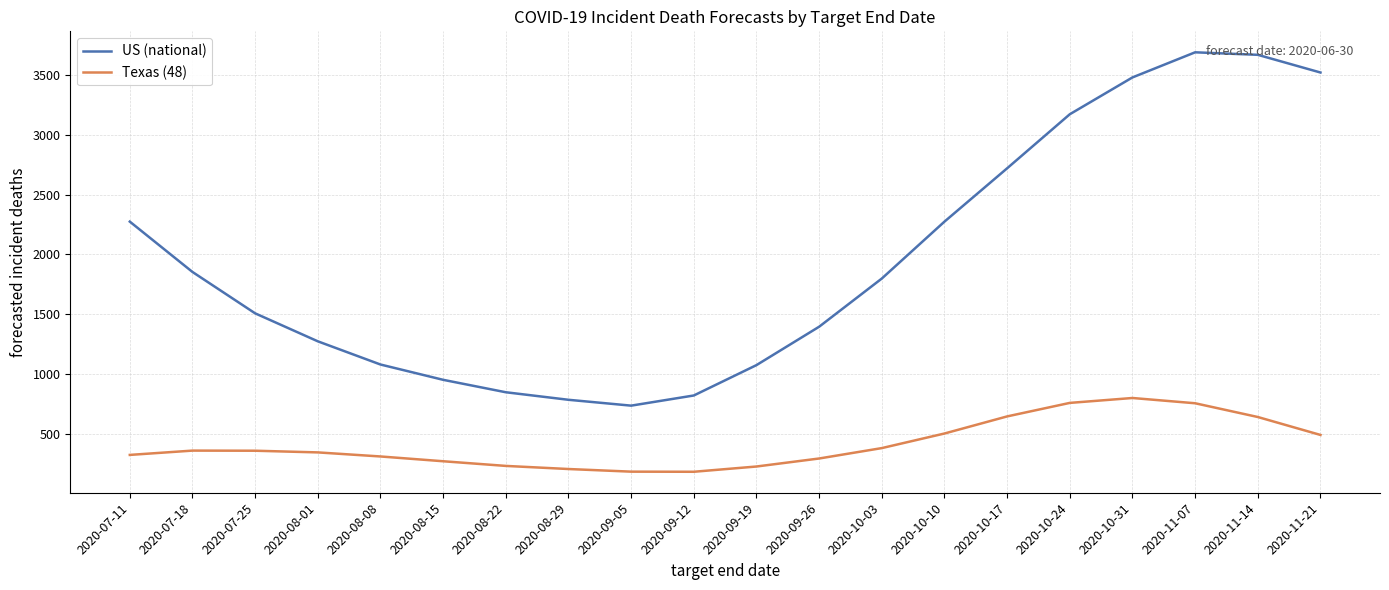

What is the maximum value shown in the chart?

3690